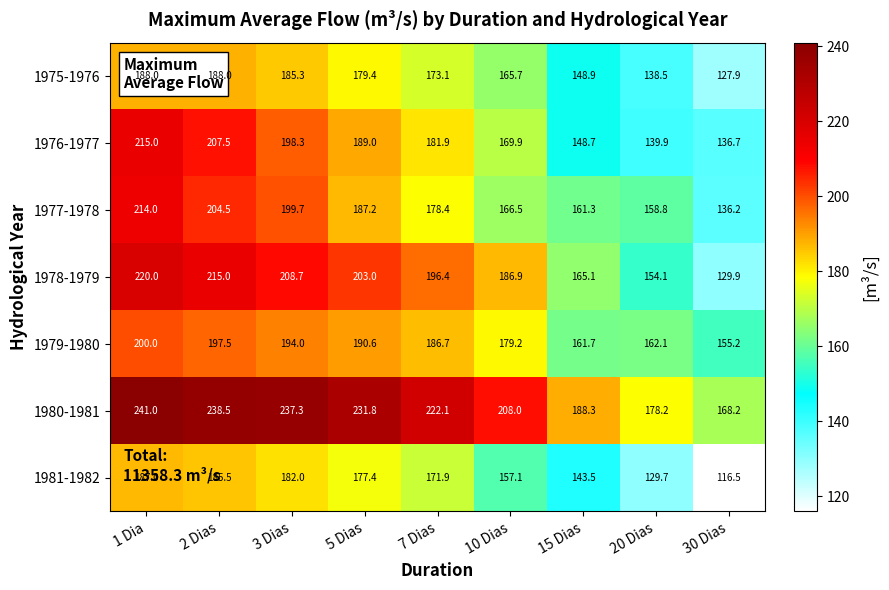

What is the smallest value displayed?

116.5